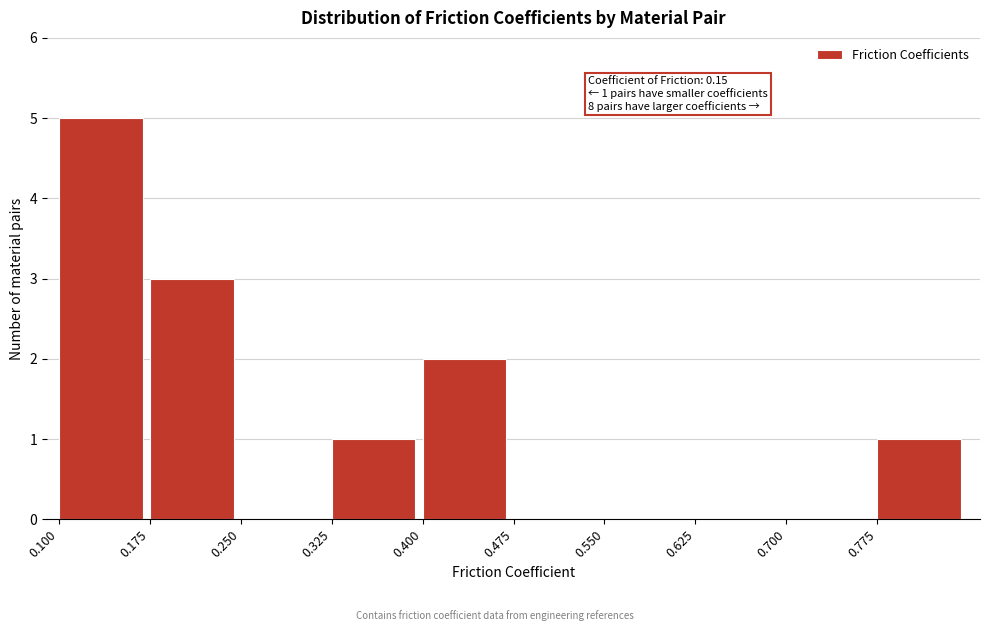

Which range on the x-axis has the tallest bar?

0.100 to 0.175